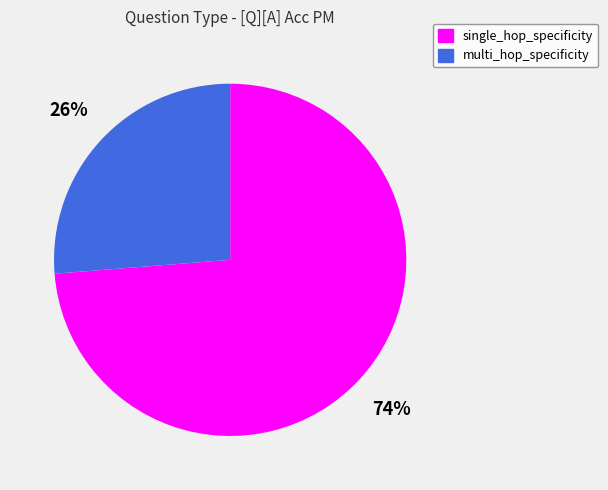

True or false: multi_hop_specificity accounts for 41% of the total.

False